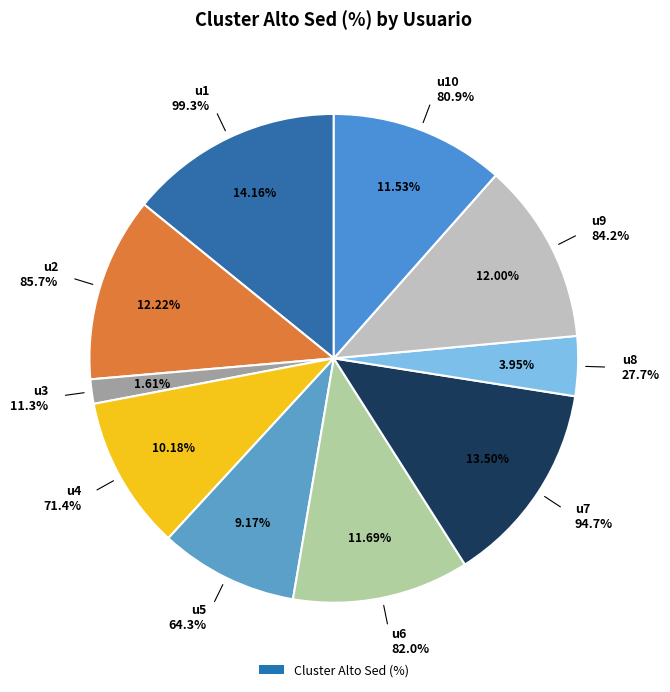

Is it true that u10 is 23% of the pie?

False